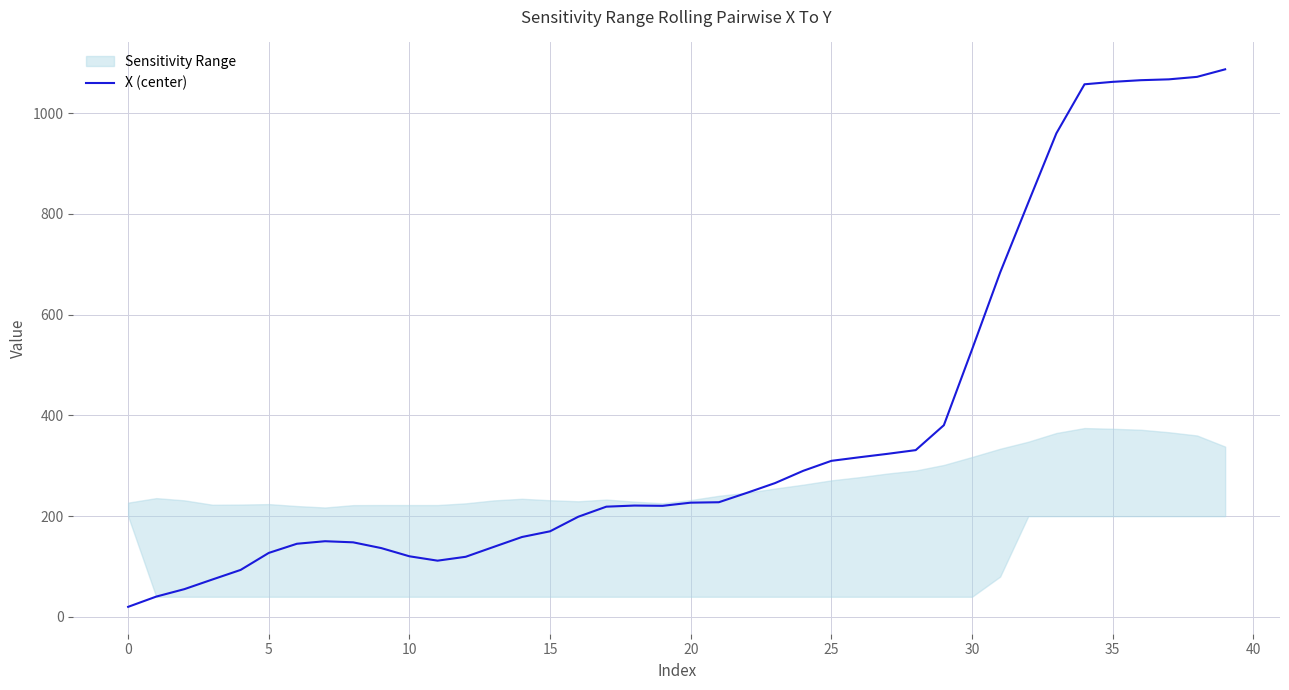

What is the ratio of the value at 31 to the value at 19?

3.1